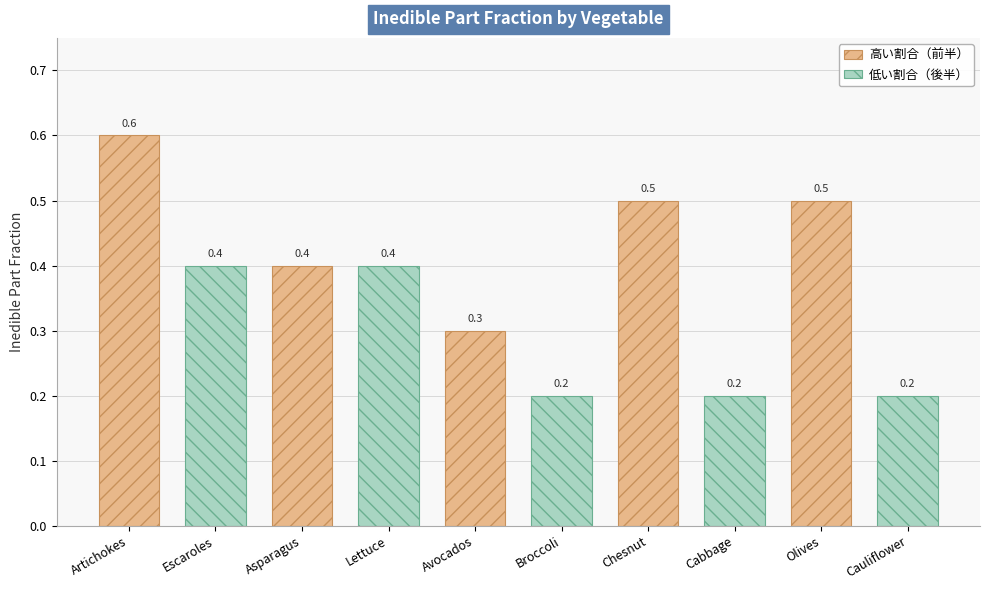

Read the 低い割合（後半） value at Avocados.

0.2